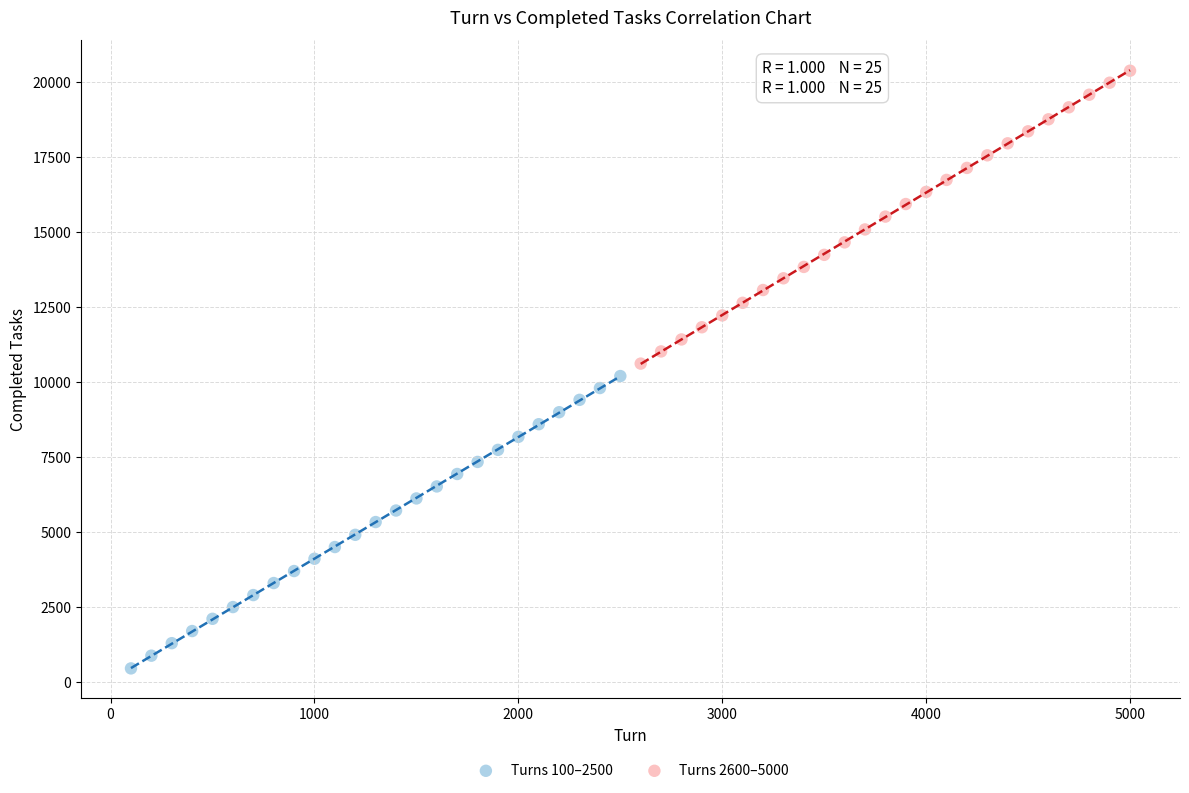

Which series reaches the maximum Y coordinate?

Turns 2600–5000